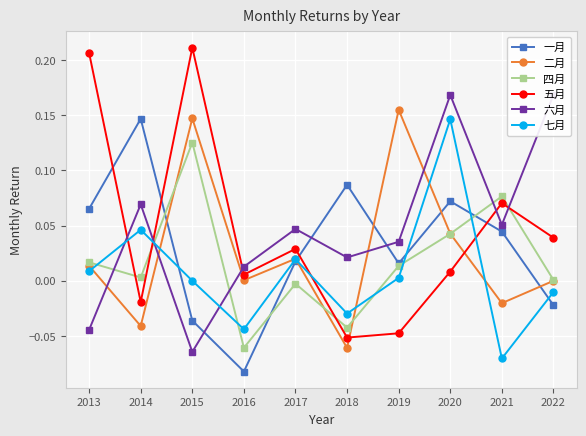

Rank the series at 2015 from highest to lowest value.

五月, 二月, 四月, 七月, 一月, 六月